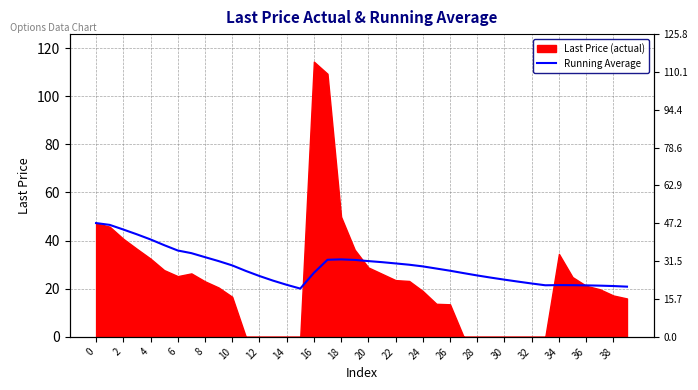

Is it true that the value at 37 is 12.2?

False